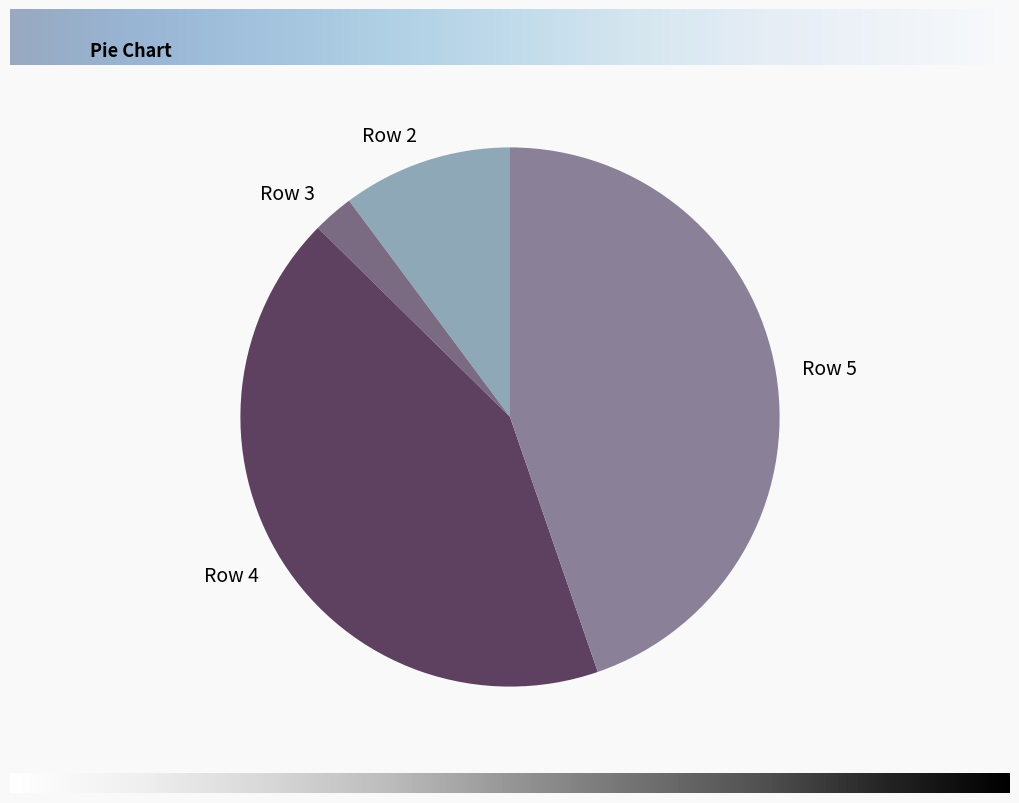

Is Row 5 the majority of the pie?

No